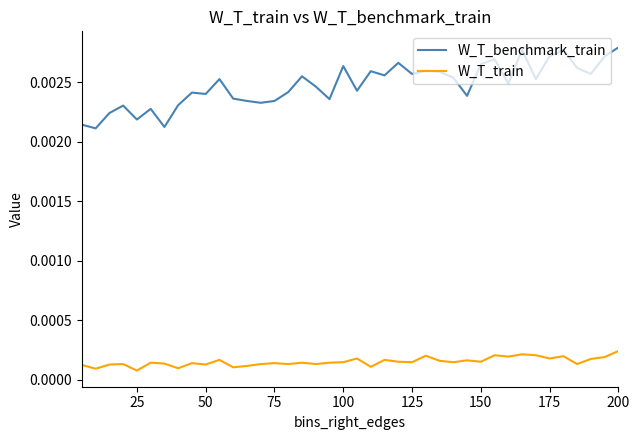

Which series has the widest spread of values?

W_T_benchmark_train